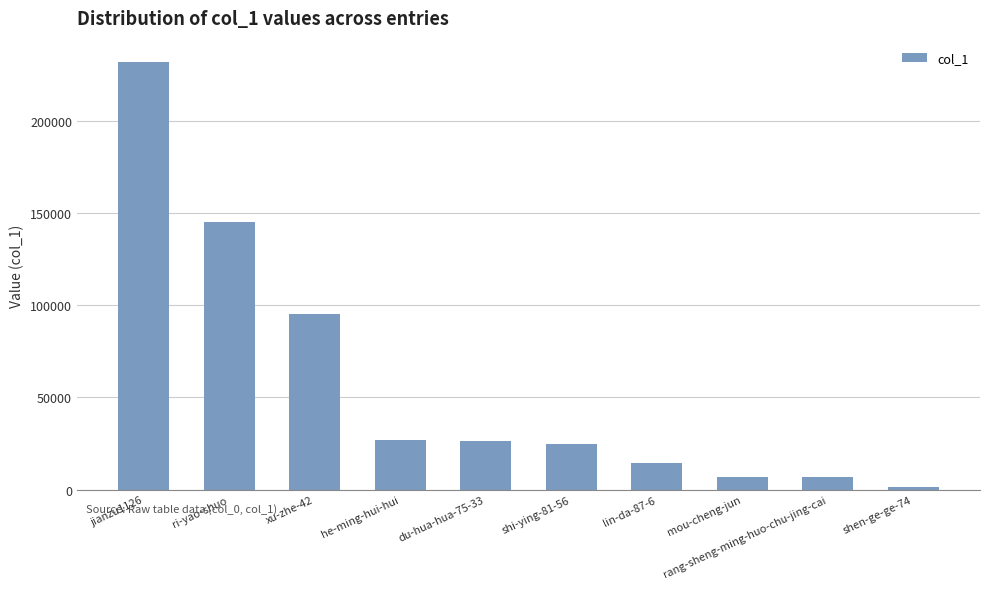

What is the label of the 6th bar from the right?

du-hua-hua-75-33